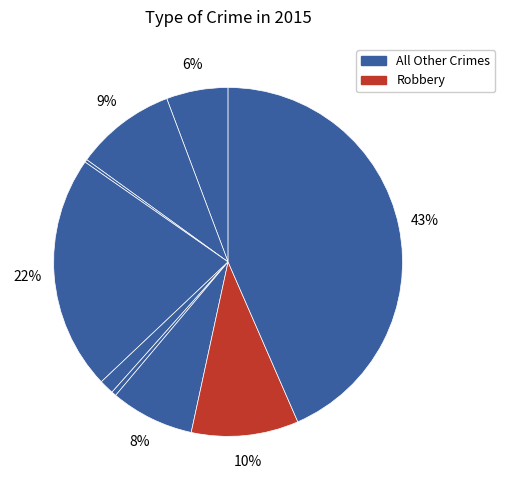

To the nearest percent, what is the average slice percentage?

11%